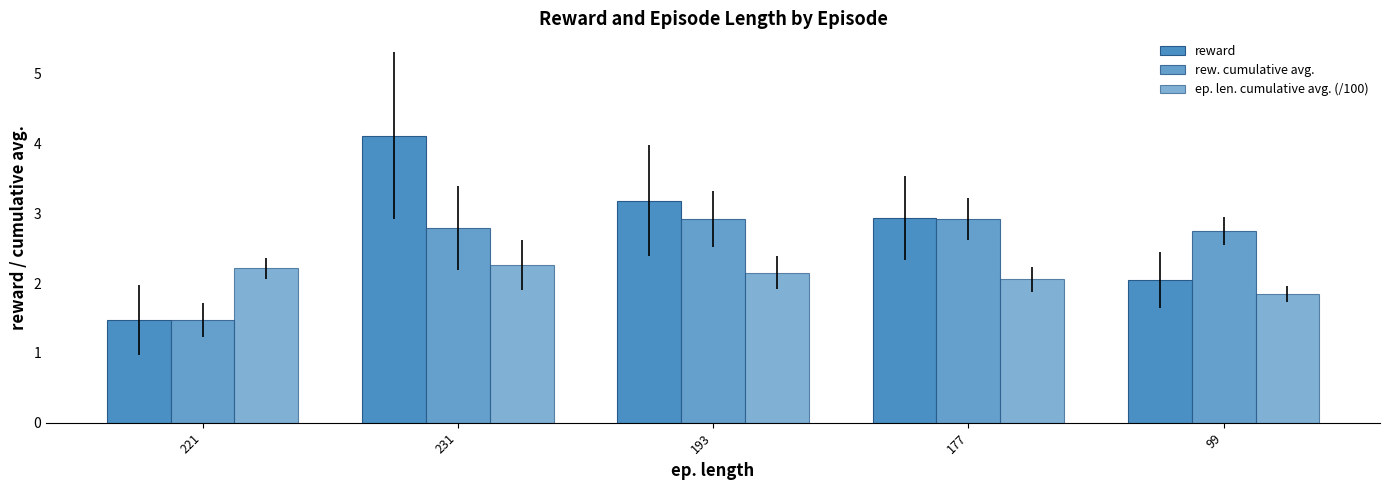

The value of ep. len. cumulative avg. (/100) at 221 is 1.5. True or false?

False